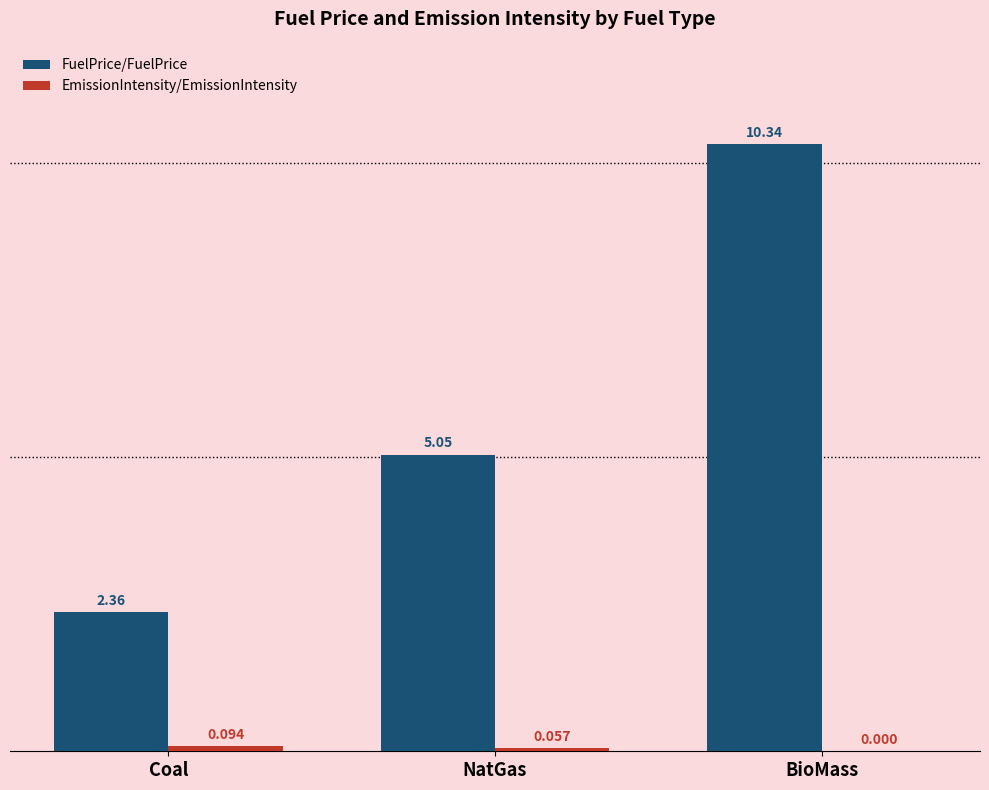

At which category does the chart reach its peak across all series?

BioMass